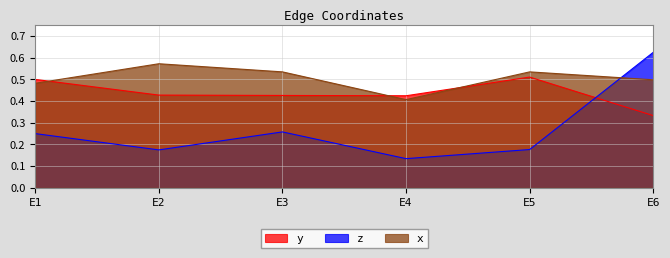

What are all the series names shown in the legend?

y, z, x